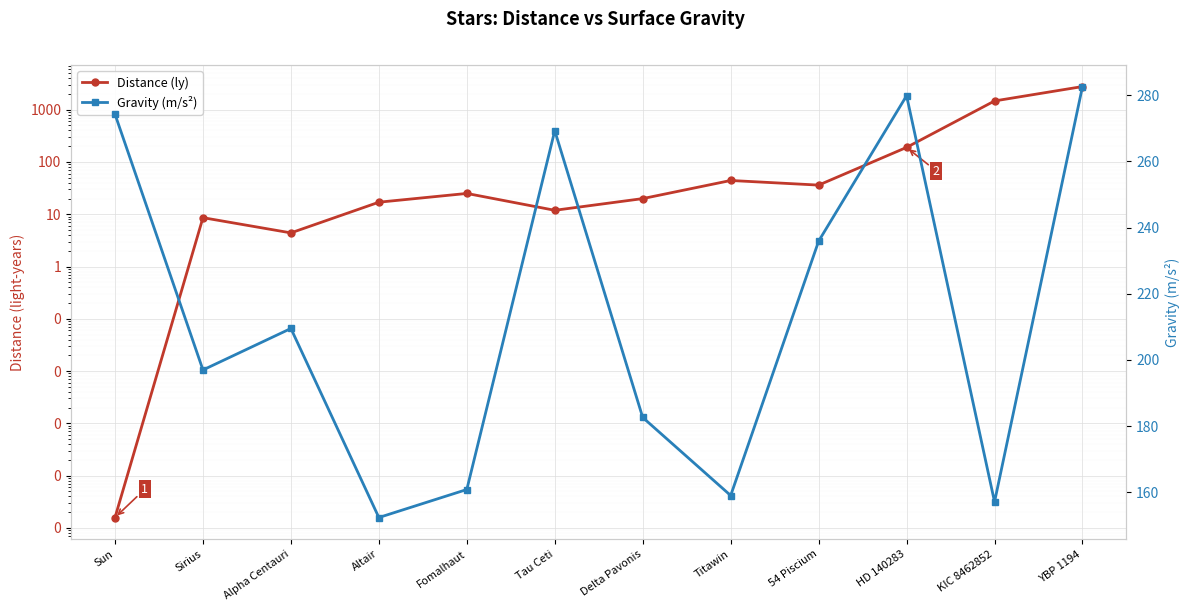

What is the difference between the highest and lowest values at 54 Piscium?

199.8